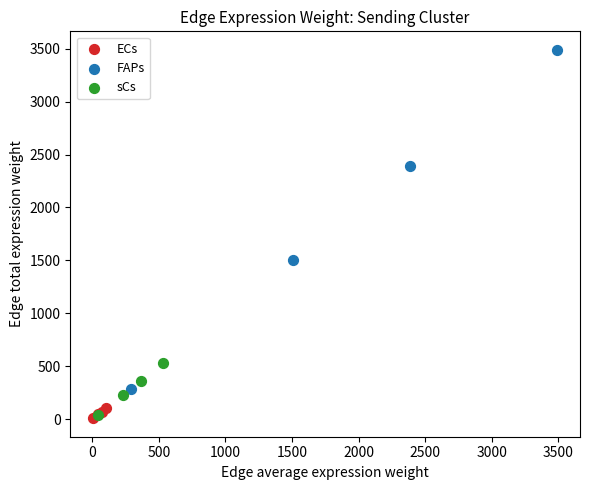

What are all the series names shown in the legend?

ECs, FAPs, sCs